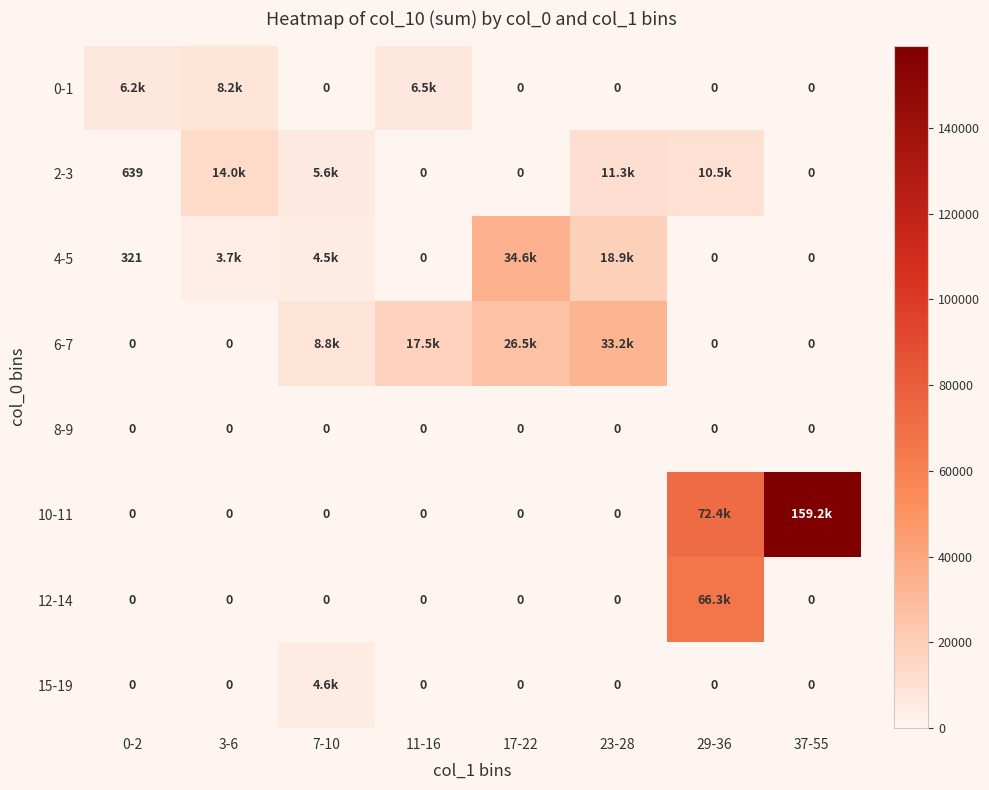

Where is 12-14 nearest to the value 33145?

0-2